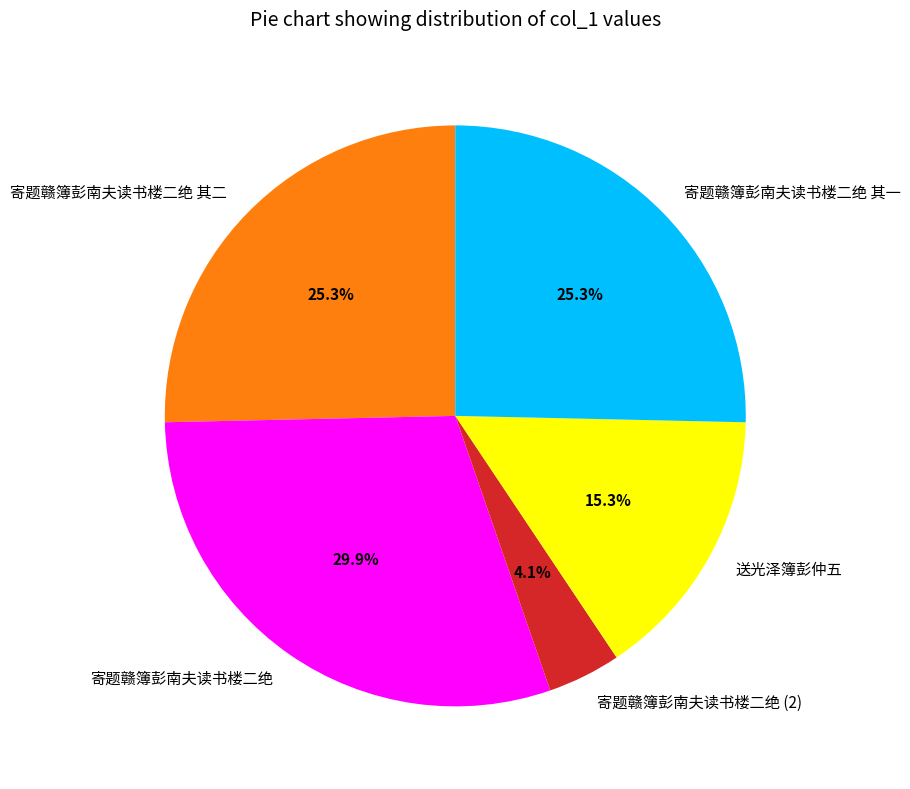

To the nearest percent, what portion does 送光泽簿彭仲五 represent?

15%